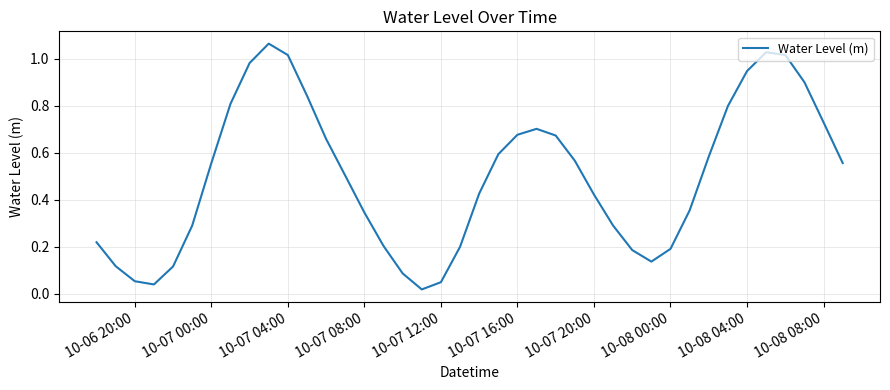

What is the difference between the maximum and second lowest values?

1.0